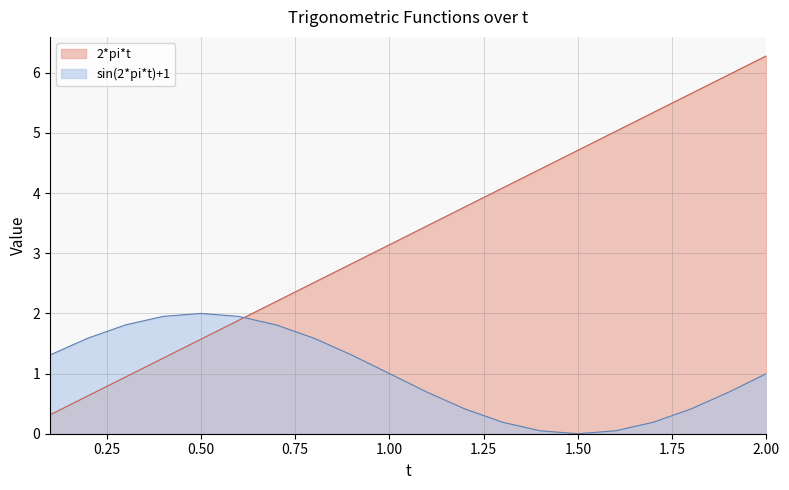

How many values in sin(2*pi*t) are above zero?

19